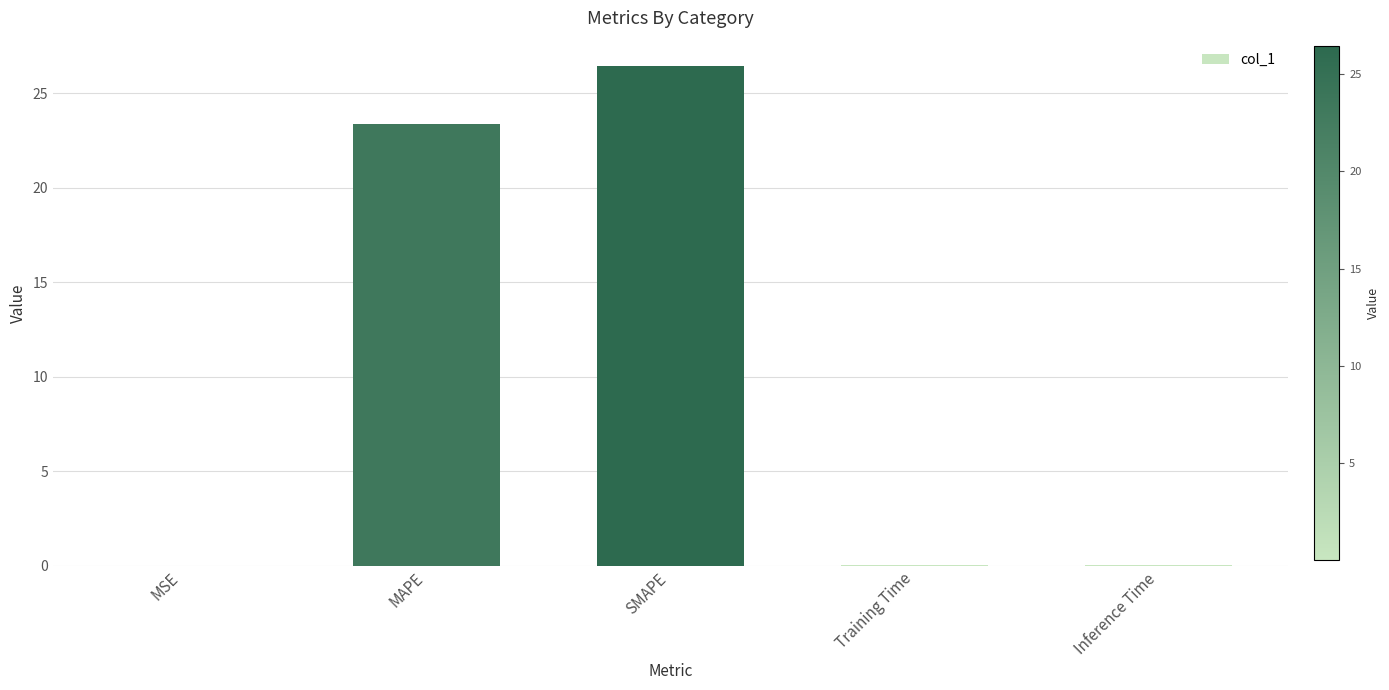

Are the bars grouped side by side (vs. stacked)?

No